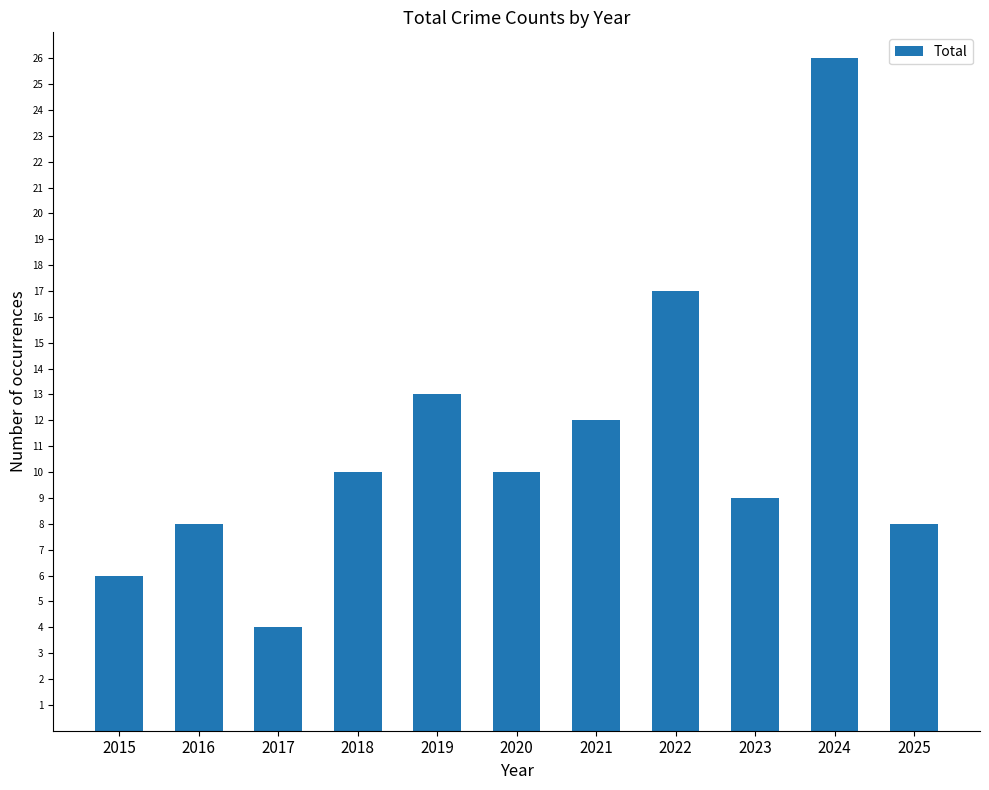

How many data points are less than 10?

5